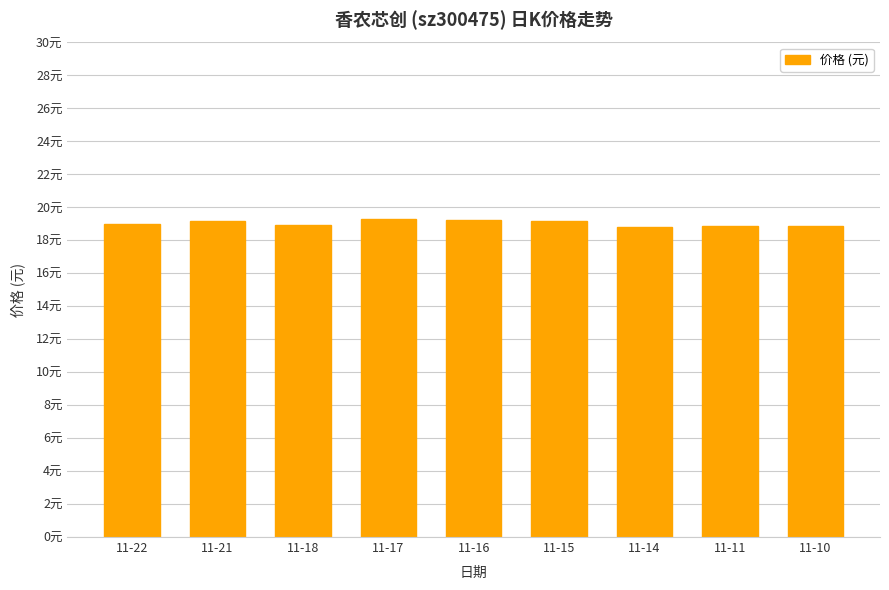

Reading right to left, what are all the values shown in this chart?

18.9	18.8	18.8	19.2	19.3	19.3	18.9	19.2	19.0